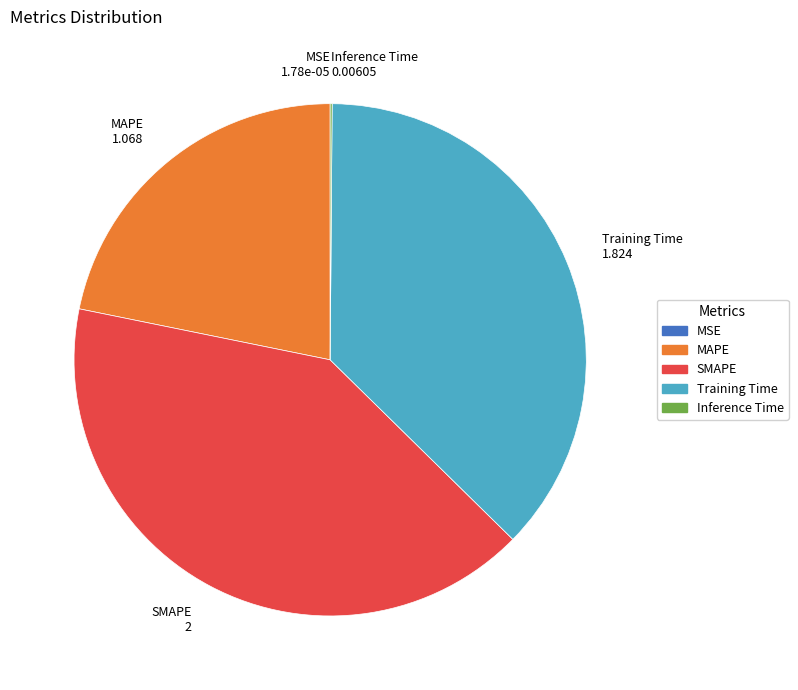

Which category has the biggest portion of the pie?

SMAPE